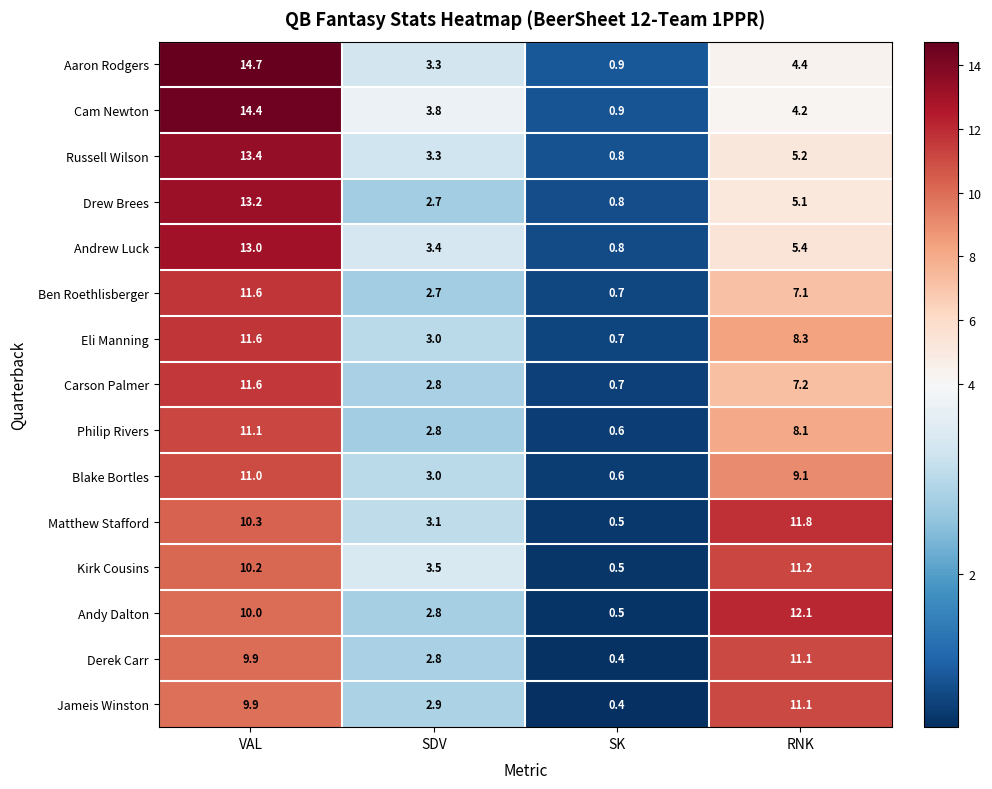

What is the difference between the second highest and second lowest values in the Andrew Luck series?

2.0